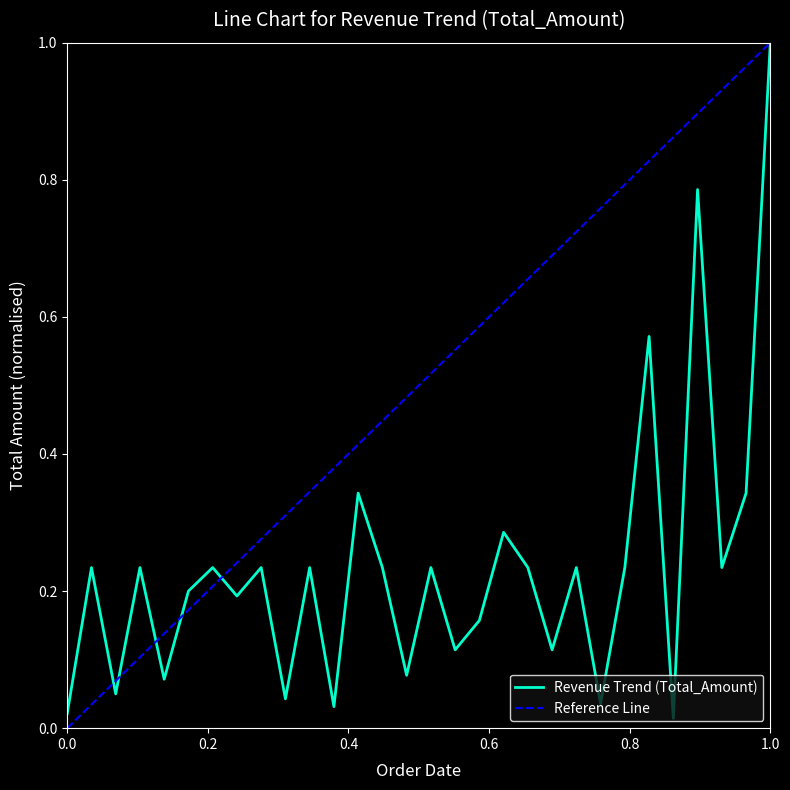

The value at 2025-11-03 is 0.4. True or false?

False